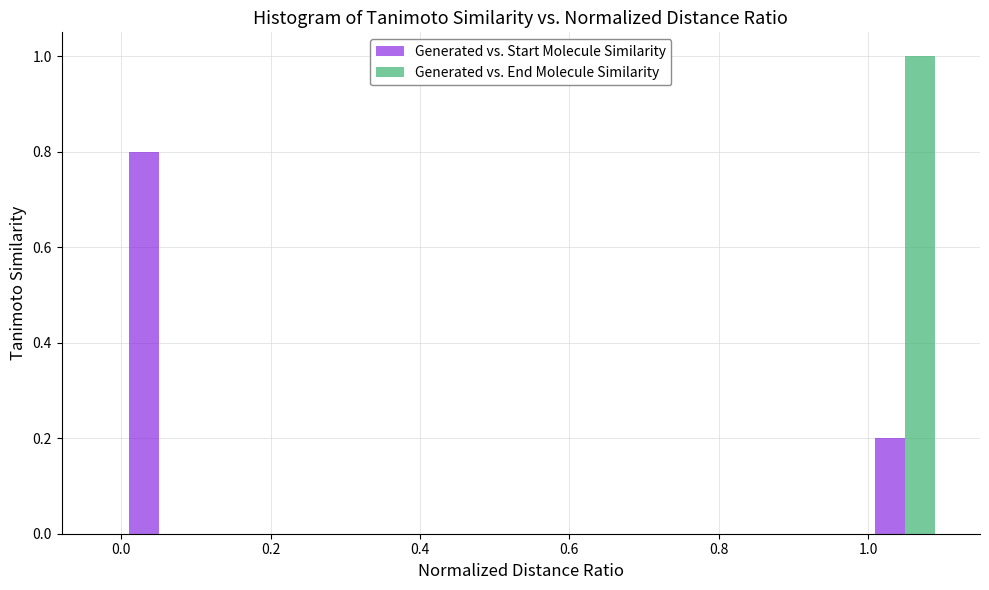

Reading left to right, list every range on the x-axis with the height of the bar of each series over it. The values are not printed on the chart, so give them approximately, as read against the axis.

0.0 to 0.1: Generated vs. Start Molecule Similarity=0.8	Generated vs. End Molecule Similarity=0
0.1 to 0.2: Generated vs. Start Molecule Similarity=0	Generated vs. End Molecule Similarity=0
0.2 to 0.3: Generated vs. Start Molecule Similarity=0	Generated vs. End Molecule Similarity=0
0.3 to 0.4: Generated vs. Start Molecule Similarity=0	Generated vs. End Molecule Similarity=0
0.4 to 0.5: Generated vs. Start Molecule Similarity=0	Generated vs. End Molecule Similarity=0
0.5 to 0.6: Generated vs. Start Molecule Similarity=0	Generated vs. End Molecule Similarity=0
0.6 to 0.7: Generated vs. Start Molecule Similarity=0	Generated vs. End Molecule Similarity=0
0.7 to 0.8: Generated vs. Start Molecule Similarity=0	Generated vs. End Molecule Similarity=0
0.8 to 0.9: Generated vs. Start Molecule Similarity=0	Generated vs. End Molecule Similarity=0
0.9 to 1.0: Generated vs. Start Molecule Similarity=0	Generated vs. End Molecule Similarity=0
1.0 to 1.1: Generated vs. Start Molecule Similarity=0.2	Generated vs. End Molecule Similarity=1.0